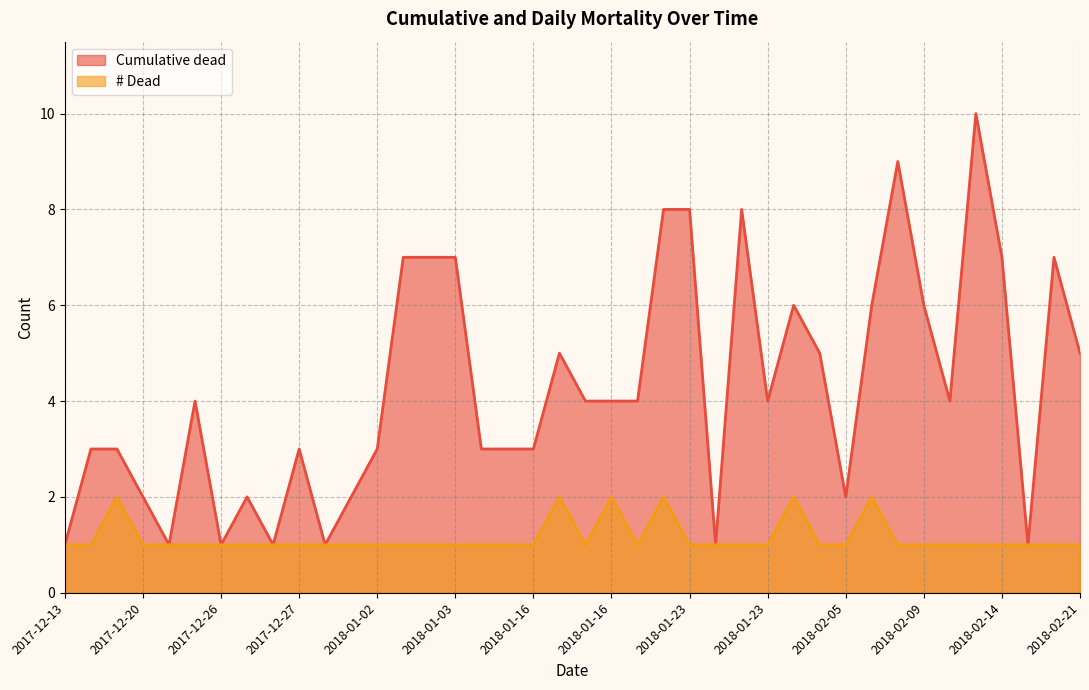

List the series in order of their overall mean, lowest first.

# Dead, Cumulative dead